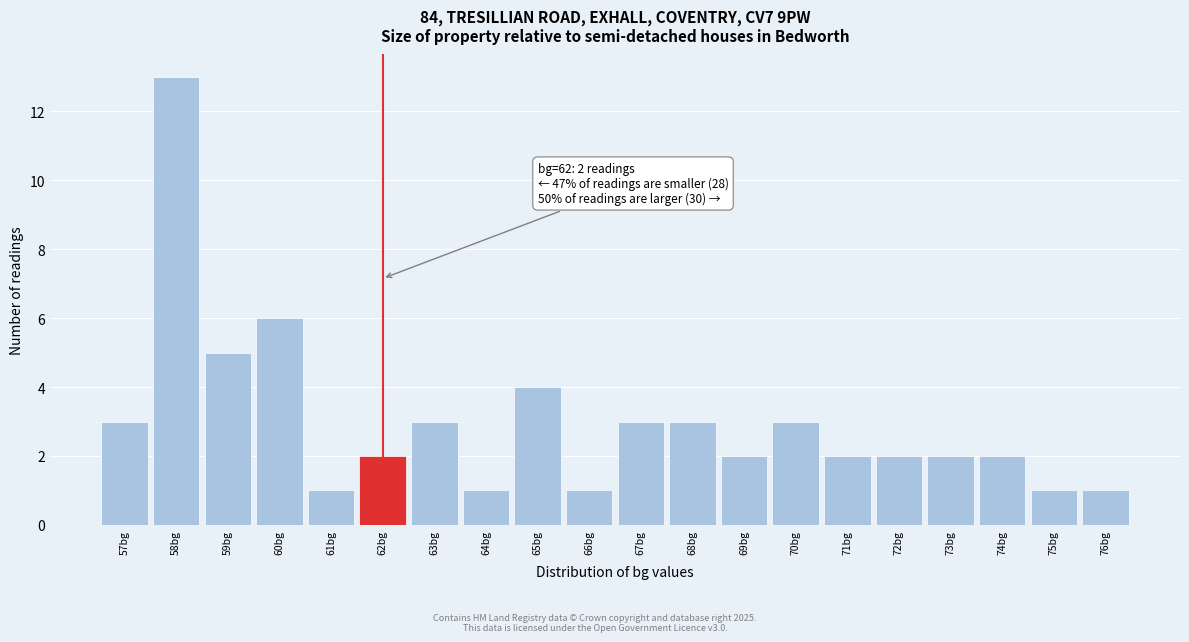

Over which range of the x-axis is the bar tallest?

57.5 to 58.5